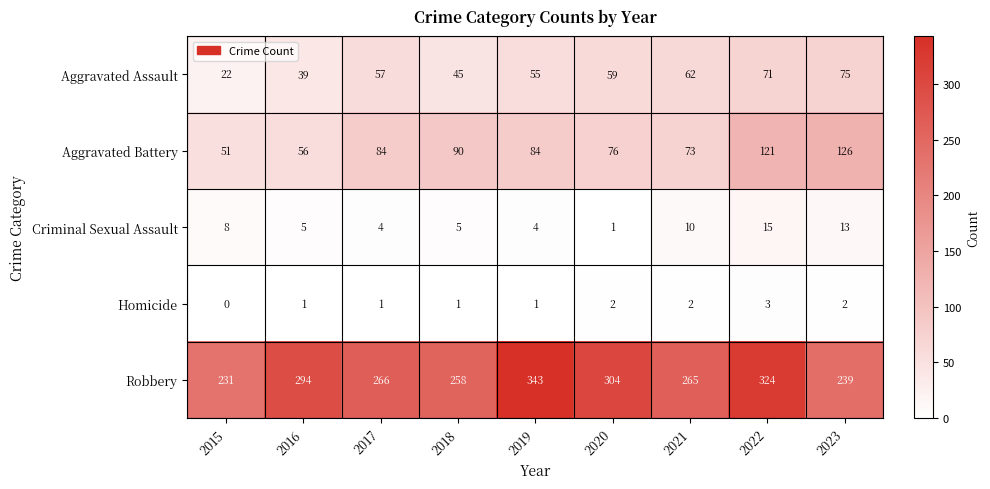

Which series has the widest spread of values?

Robbery